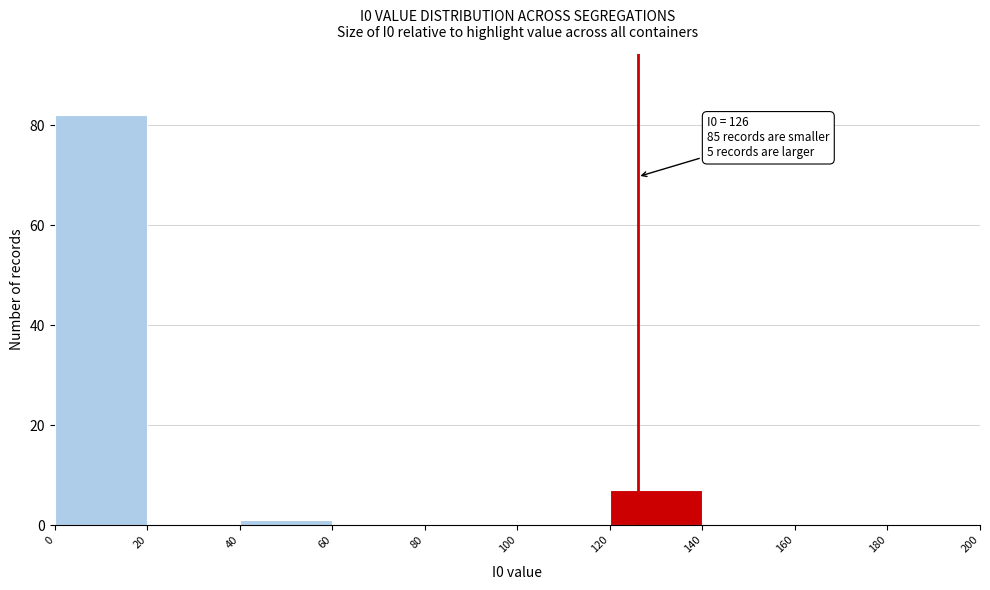

Over which range of the x-axis is the bar tallest?

0 to 20